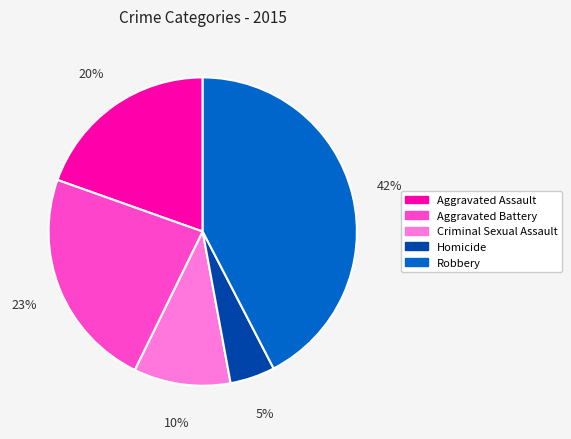

What is the ratio of the value at Criminal Sexual Assault to the value at Aggravated Assault?

0.5